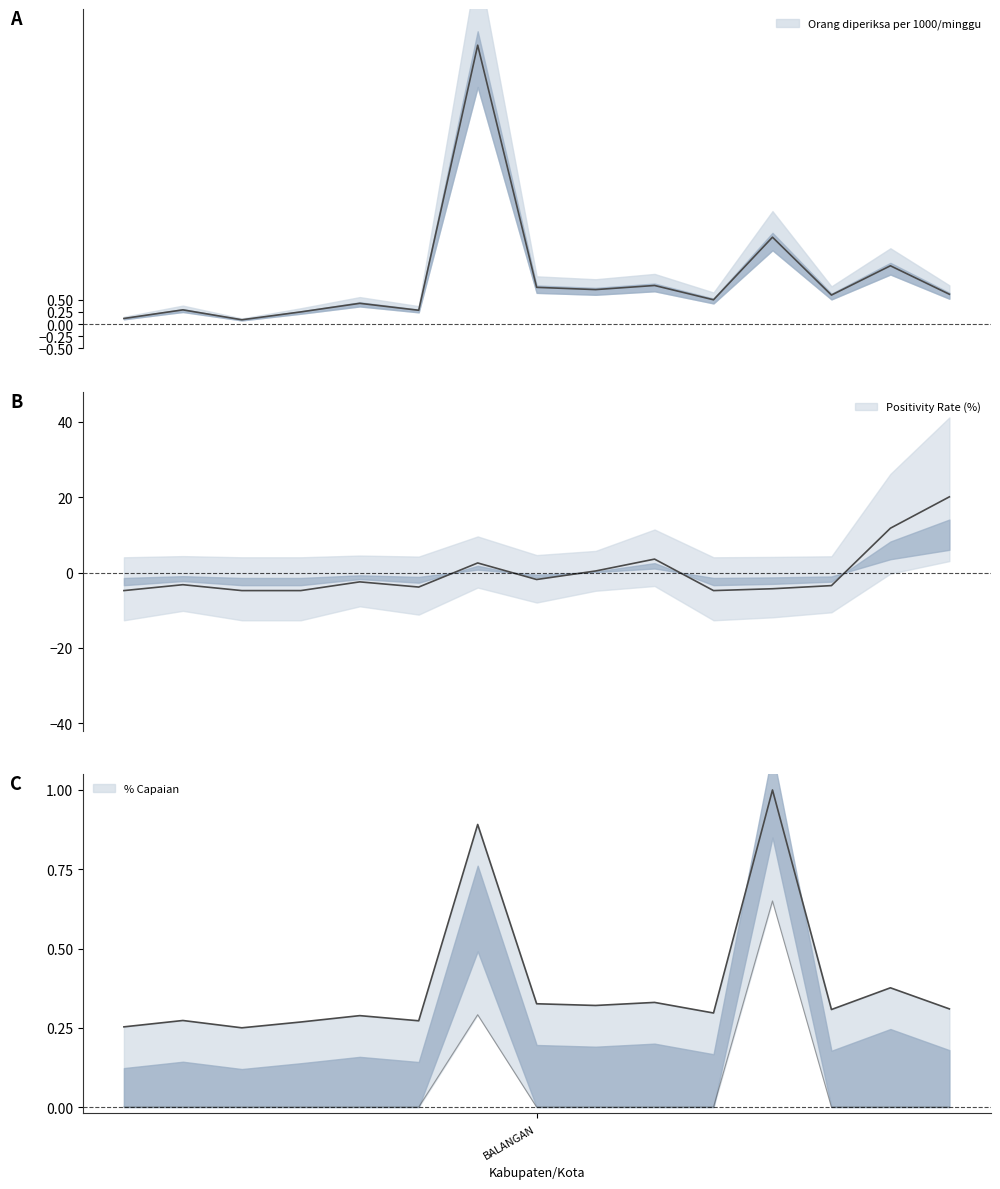

Which series has the largest total across all categories?

Orang diperiksa per 1000 penduduk/minggu